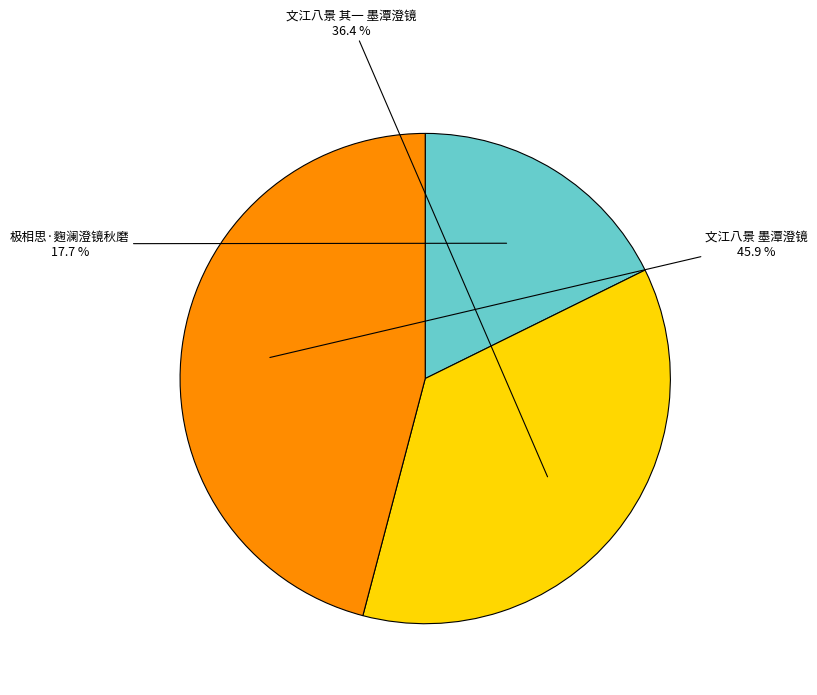

Is there a majority slice in this chart?

No